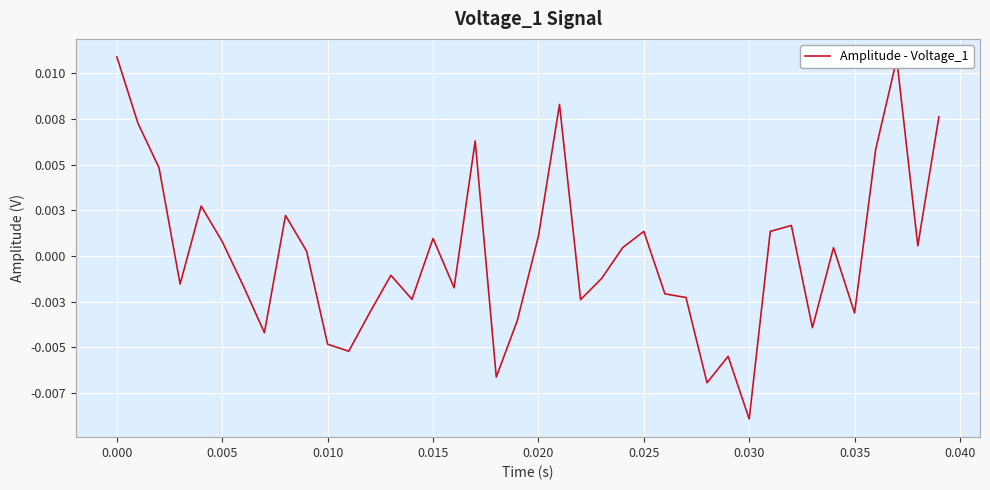

True or false: the data has more than 0 interior local peaks.

True